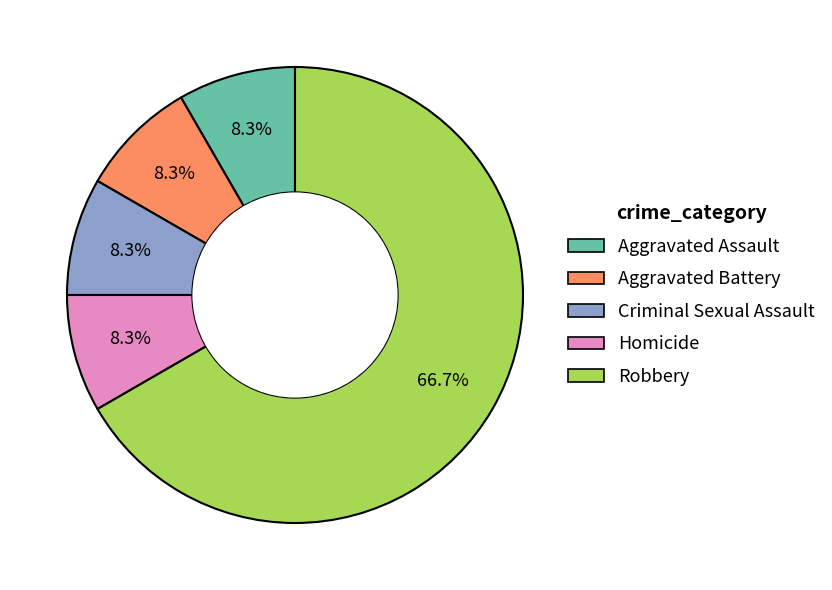

What percentage is the Aggravated Assault slice, to the nearest percent?

8%